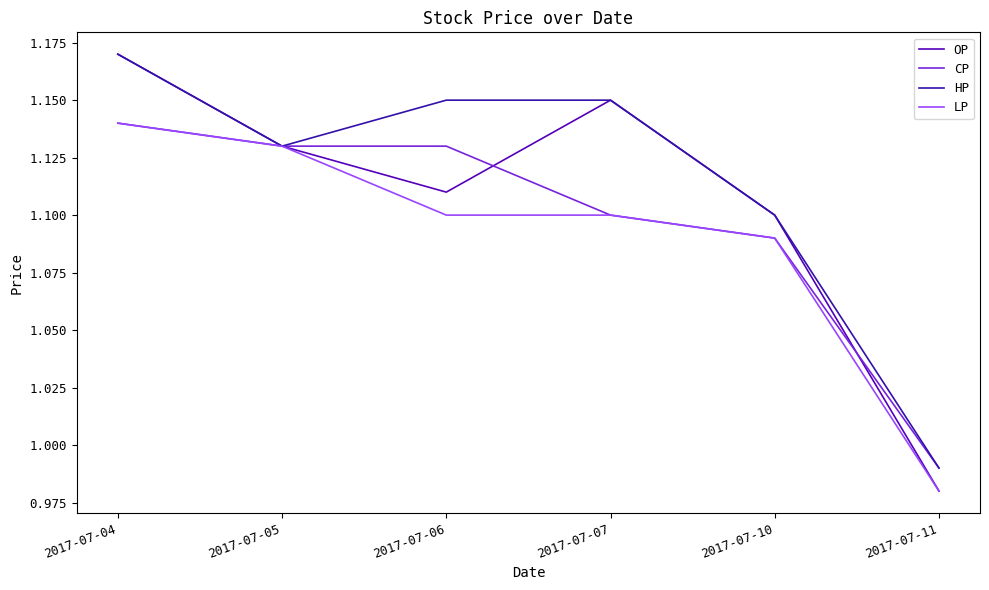

True or false: CP has more than 2 interior local peaks.

False